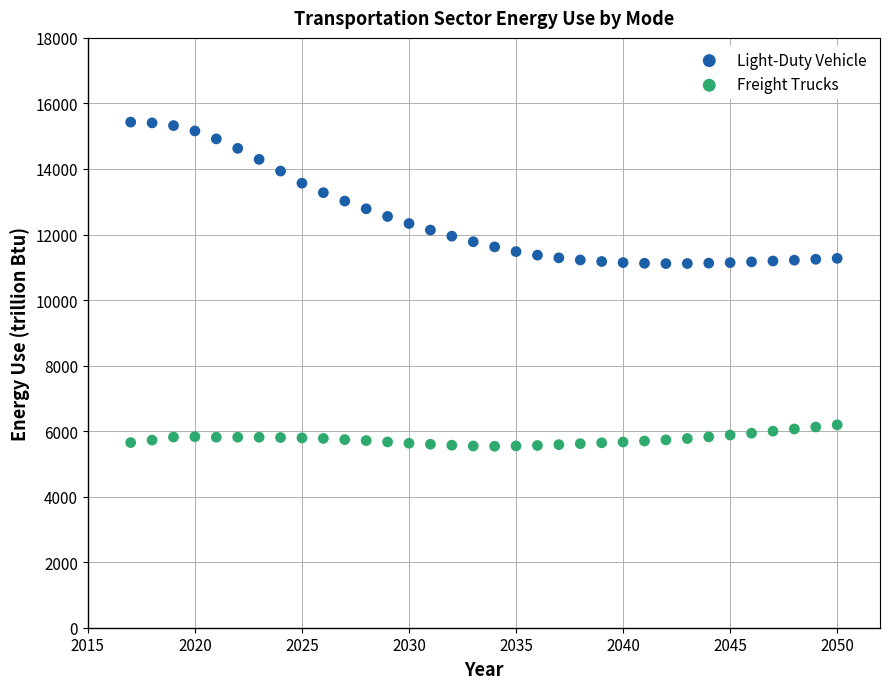

Across all data points, what is the range of Y values (max minus min)?

9891.2